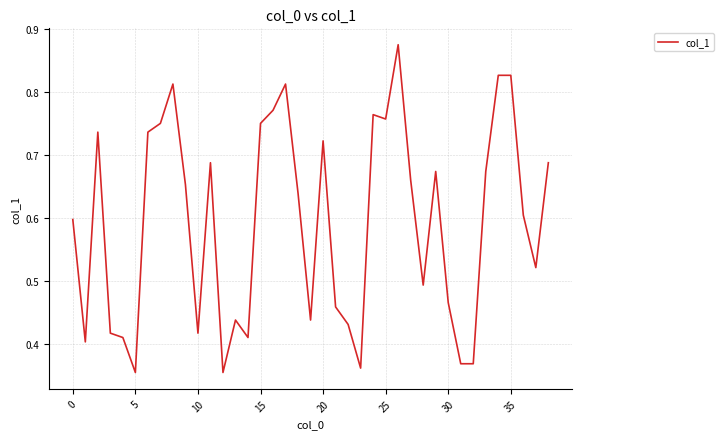

The value at 30 is 0.3. True or false?

False